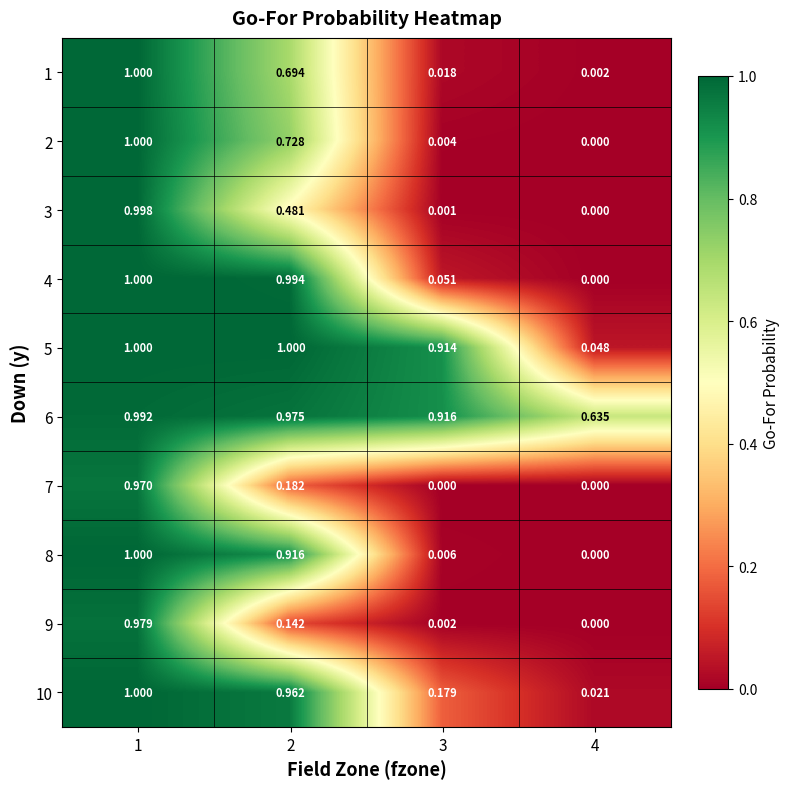

Is the value of 9 at 2 greater than the value of 8 at 1?

No